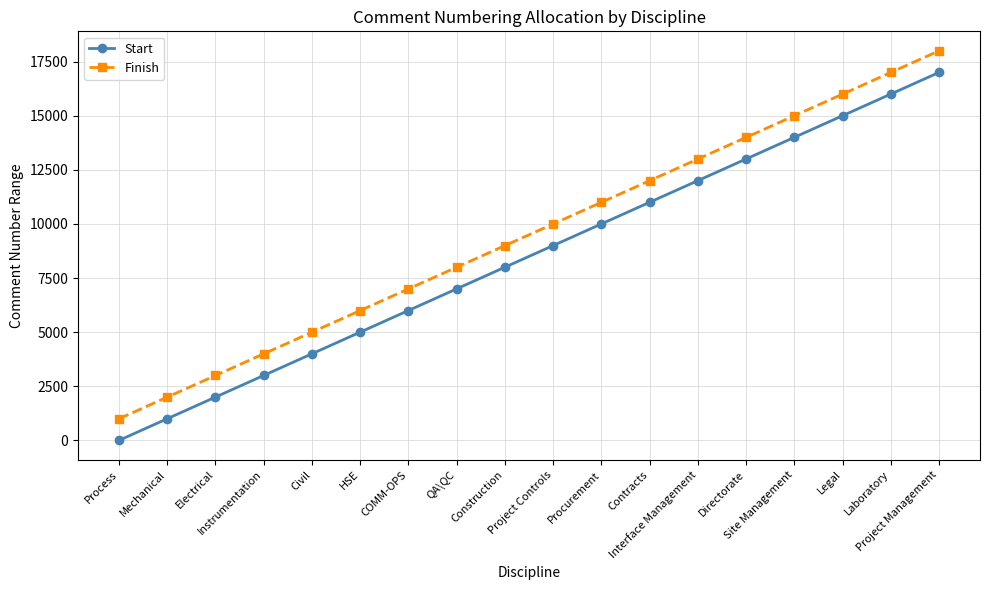

What is the difference between the highest and lowest values at Project Management?

999